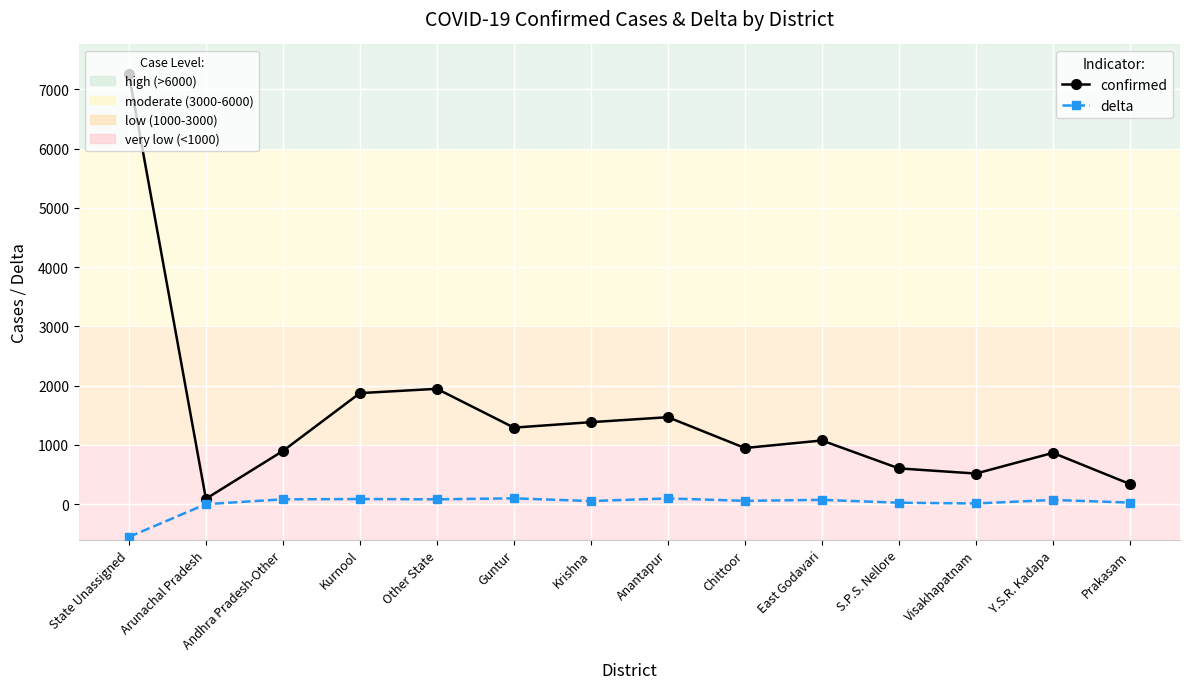

What is the label of the 7th point from the right?

Anantapur